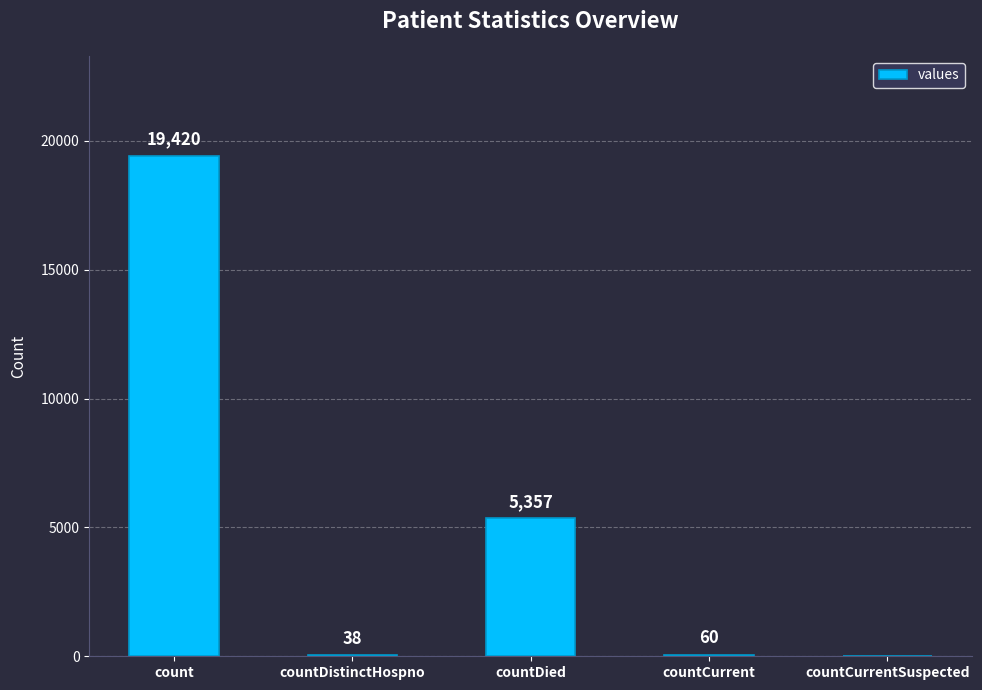

What is the sum of all values?

24875